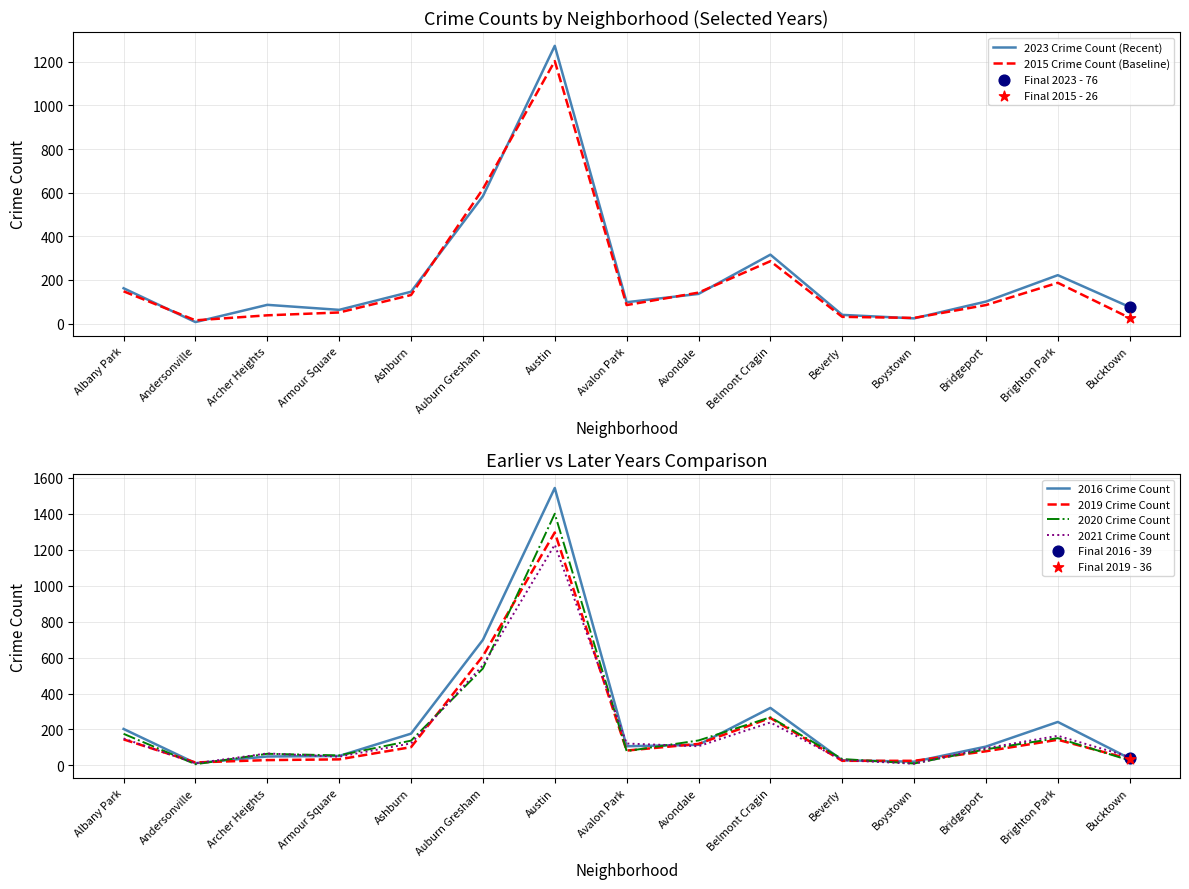

Which series contains the highest Y value?

2016 Crime Count